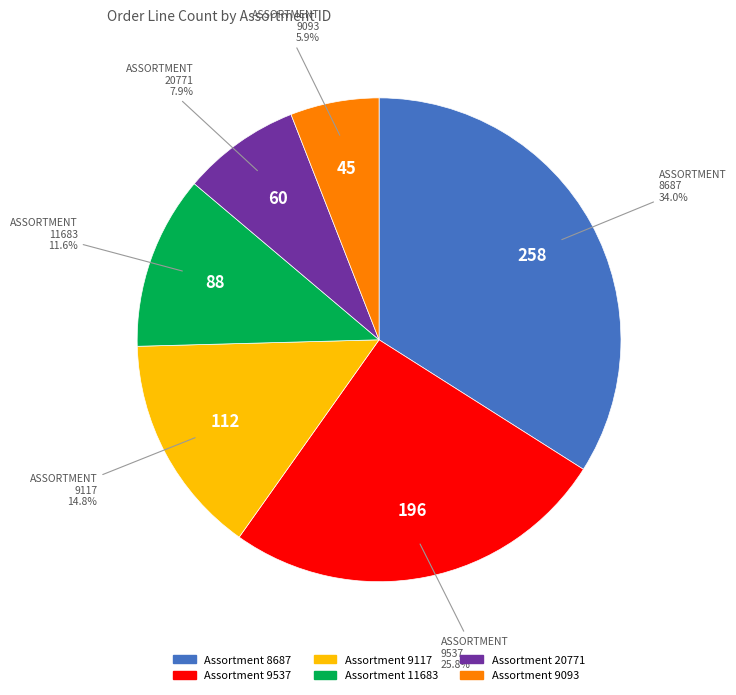

How many segments does this pie chart have?

6